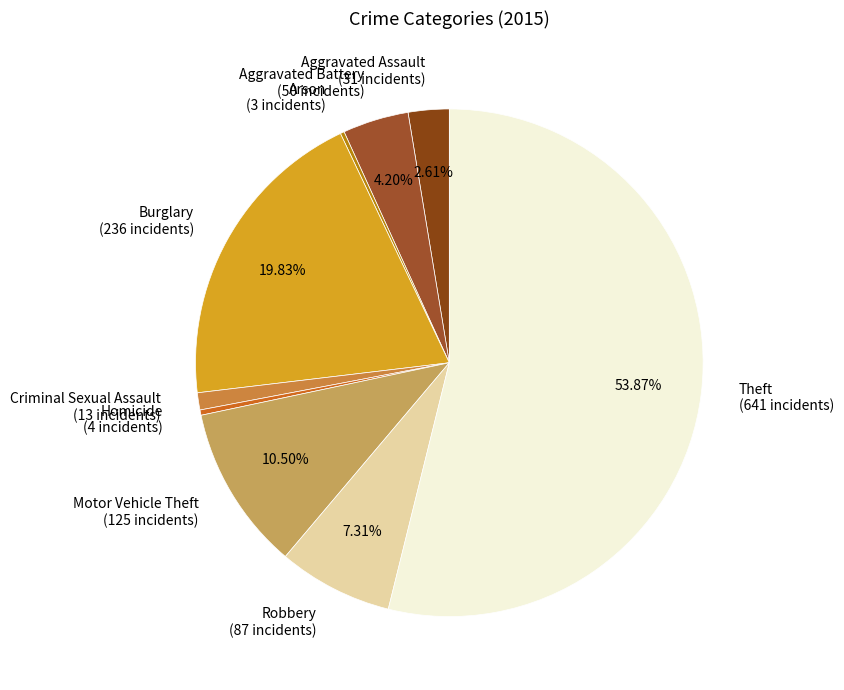

To the nearest percent, what is the difference between the Homicide and Aggravated Battery slice percentages?

4%